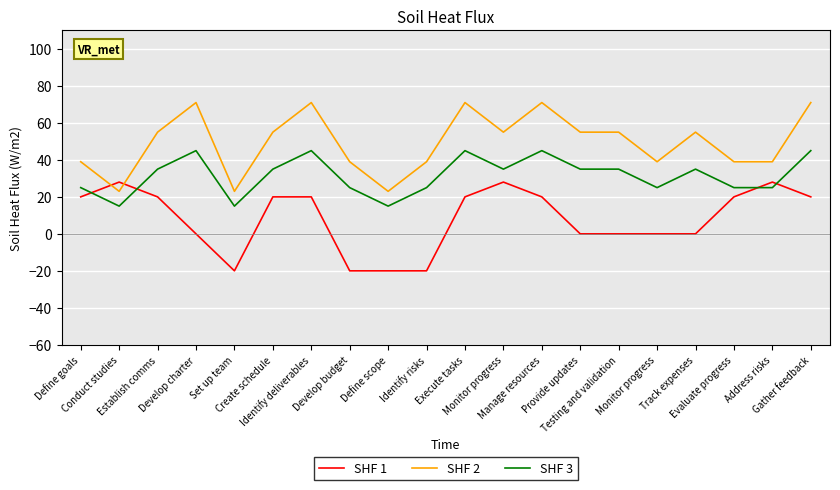

What is the label of the 8th point from the right?

Manage resources